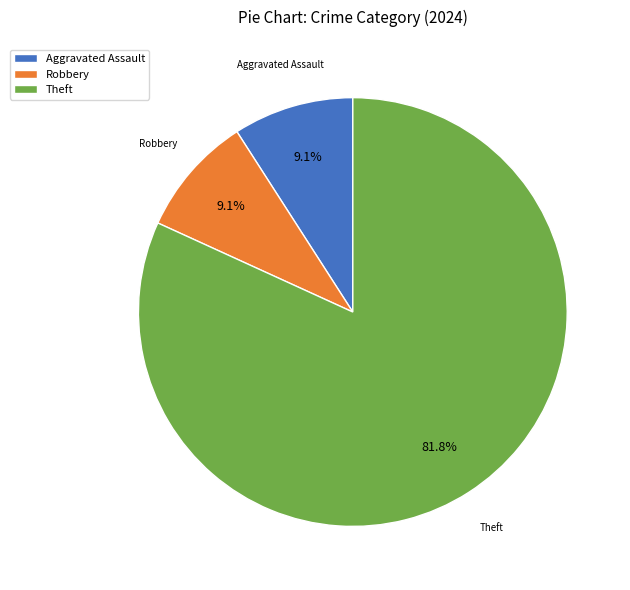

Which category has the biggest portion of the pie?

Theft